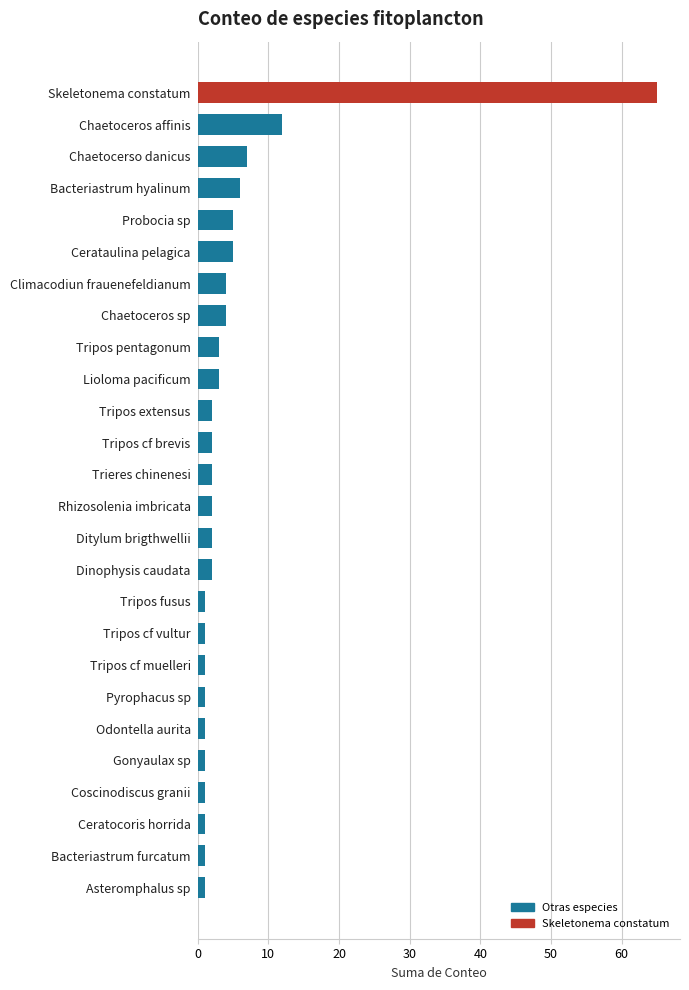

What is the difference between the maximum and minimum values?

64